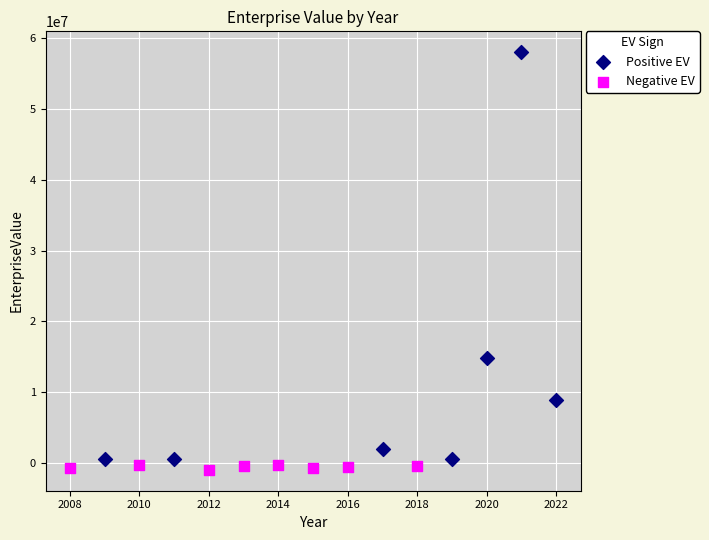

Which series reaches the minimum Y coordinate?

Negative EV